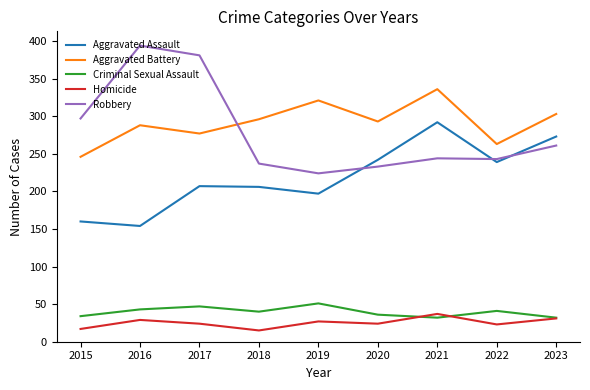

What is the difference between the maximum and minimum values in the Aggravated Battery series?

90